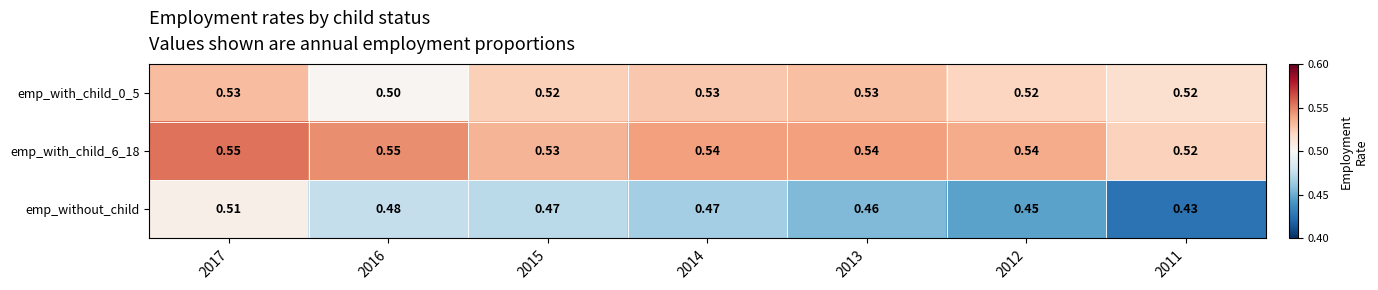

Rank the series by their maximum value, from highest to lowest.

emp_with_child_6_18, emp_with_child_0_5, emp_without_child